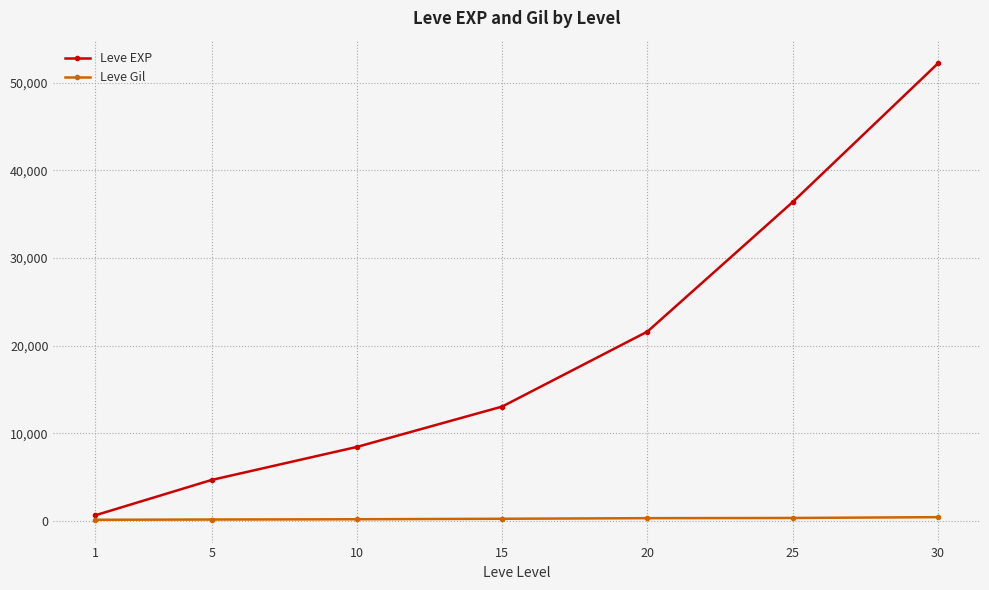

At which category is the sum across all series the highest?

30